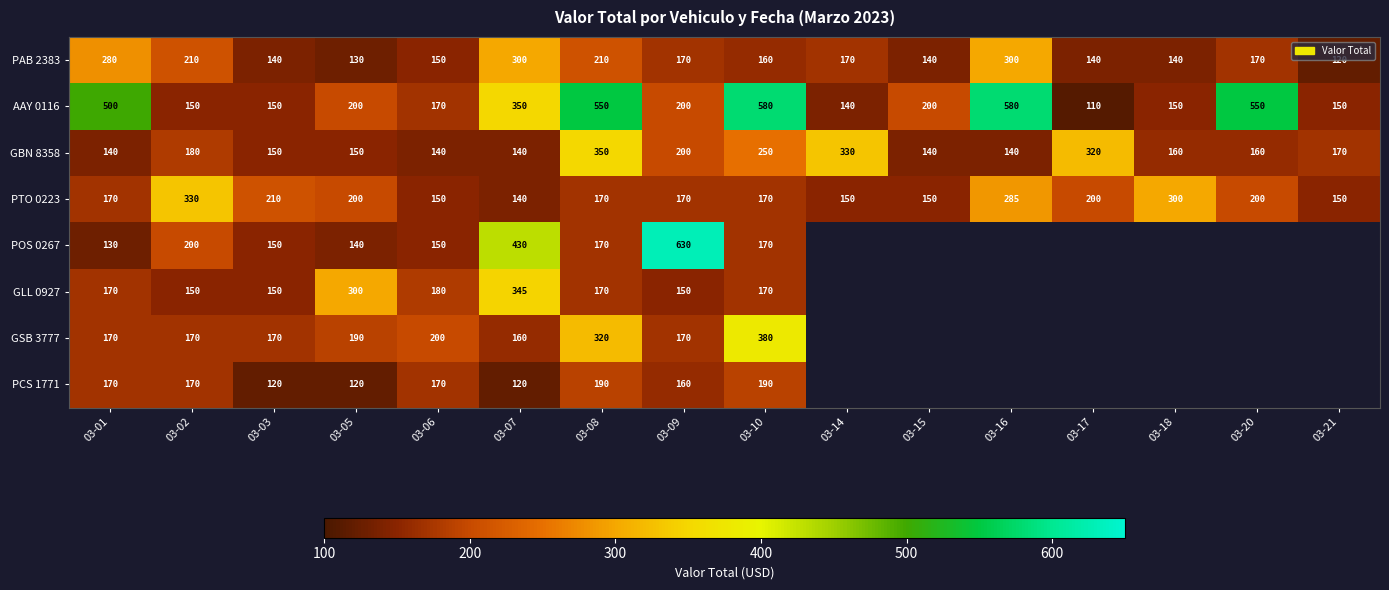

What is the total value across all series at 03-06?

1310